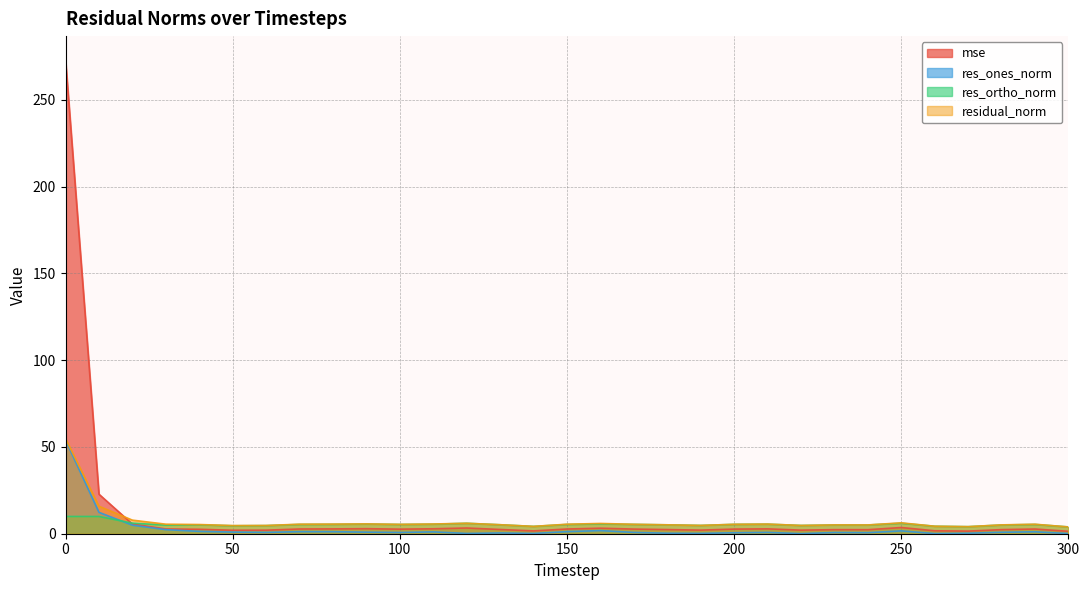

Between 130 and 200, which series saw the biggest shift?

residual_norm